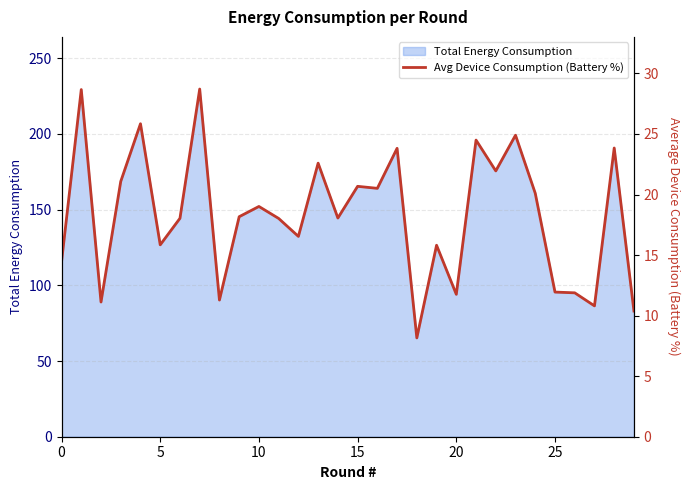

True or false: the data shows 14.4 at 0.

True